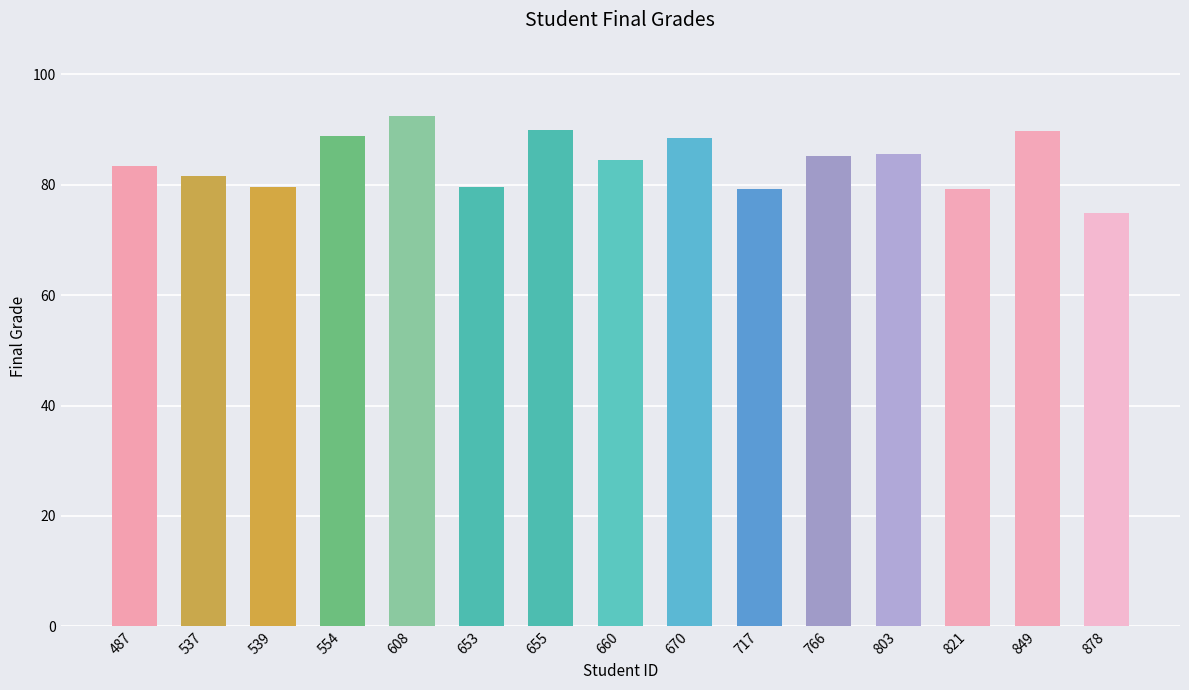

Are the bars horizontal?

No